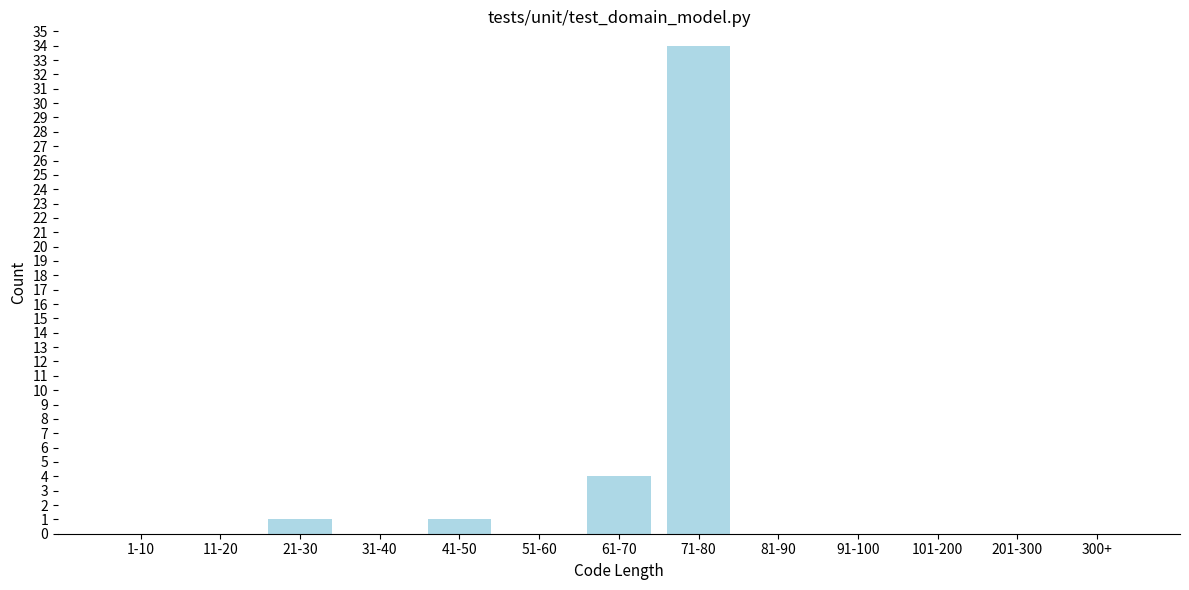

Reading left to right, what are all the values shown in this chart?

1-10=0	11-20=0	21-30=1	31-40=0	41-50=1	51-60=0	61-70=4	71-80=34	81-90=0	91-100=0	101-200=0	201-300=0	300+=0